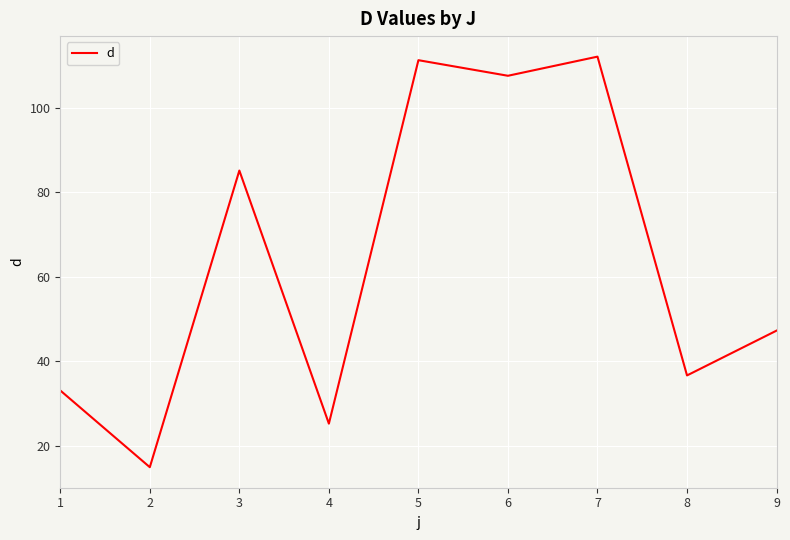

How many lines are shown in the chart?

1